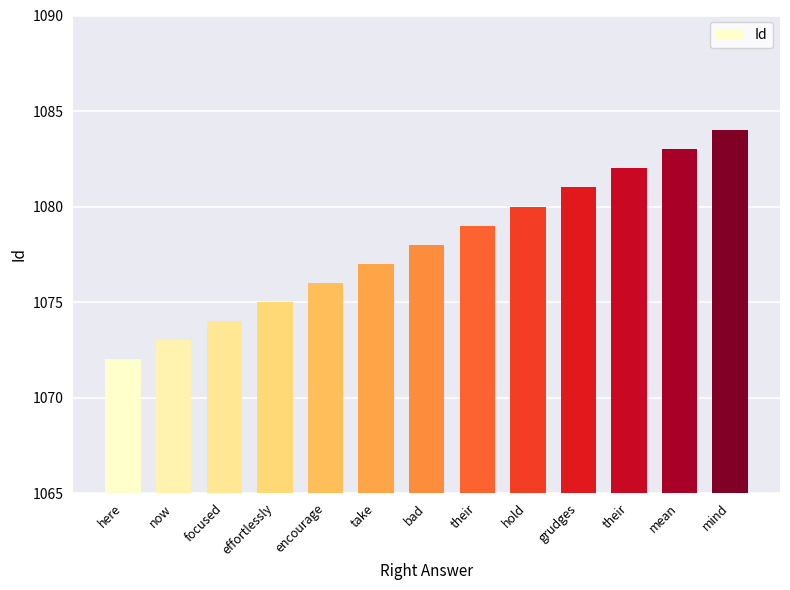

How many data points are less than 1078?

6